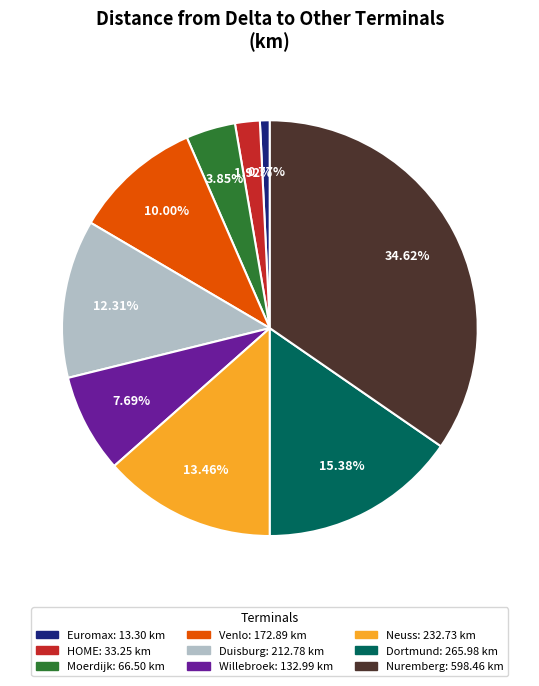

Between Dortmund and Duisburg, which is larger?

Dortmund